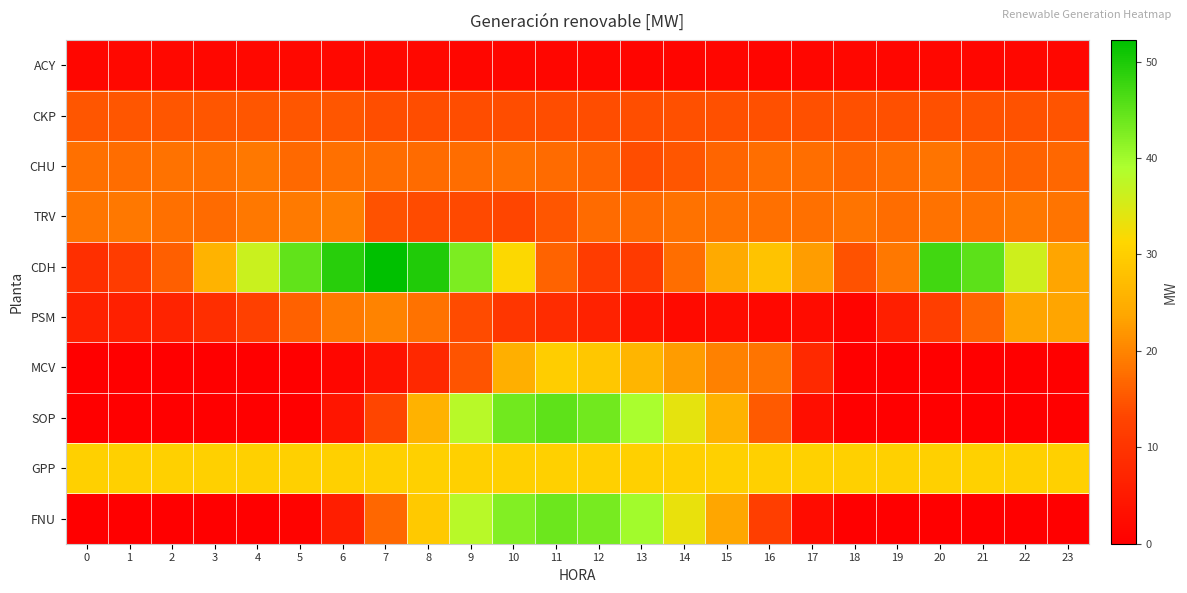

Reading right to left, list all the values displayed in this chart.

ACY: 23=1.6	22=1.5	21=1.4	20=1.5	19=1.4	18=1.4	17=1.2	16=1.2	15=1.2	14=1.1	13=1.2	12=1.3	11=1.3	10=1.3	9=1.3	8=1.7	7=1.7	6=1.7	5=1.7	4=1.7	3=1.6	2=1.6	1=1.6	0=1.4
CKP: 23=14.8	22=14.6	21=14.5	20=14.4	19=14.4	18=14.4	17=14.4	16=14.4	15=14.4	14=14.4	13=14.2	12=14.0	11=14.0	10=14.0	9=14.0	8=13.9	7=14.2	6=14.9	5=15.0	4=15.0	3=15.0	2=15.0	1=15.0	0=15.0
CHU: 23=16.9	22=16.3	21=16.9	20=18.2	19=17.4	18=16.7	17=17.6	16=17.7	15=16.6	14=15.1	13=14.0	12=16.4	11=17.3	10=17.9	9=17.5	8=17.2	7=17.5	6=17.8	5=17.0	4=18.7	3=17.9	2=18.1	1=17.5	0=17.9
TRV: 23=18.3	22=18.7	21=18.1	20=18.1	19=17.4	18=18.2	17=17.9	16=17.8	15=18.1	14=18.0	13=17.2	12=17.1	11=14.9	10=13.2	9=13.6	8=13.8	7=14.7	6=19.5	5=18.9	4=18.7	3=17.3	2=17.9	1=18.6	0=18.5
CDH: 23=23.6	22=35.9	21=45.2	20=47.2	19=18.8	18=14.5	17=22.9	16=28.2	15=24.3	14=17.6	13=11.0	12=11.5	11=16.4	10=31.5	9=42.7	8=49.6	7=52.2	6=49.0	5=44.9	4=36.4	3=25.8	2=16.0	1=11.6	0=9.0
PSM: 23=23.5	22=23.6	21=16.6	20=12.0	19=6.1	18=0.8	17=2.6	16=1.6	15=2.5	14=2.1	13=3.7	12=6.7	11=8.4	10=10.2	9=13.7	8=18.0	7=19.9	6=18.9	5=16.1	4=12.4	3=8.8	2=6.7	1=6.2	0=6.5
MCV: 23=0.0	22=0.0	21=0.0	20=0.0	19=0.0	18=0.0	17=7.8	16=18.2	15=19.6	14=22.6	13=26.1	12=28.8	11=29.9	10=25.1	9=14.9	8=7.7	7=3.5	6=1.4	5=0.0	4=0.0	3=0.0	2=0.0	1=0.0	0=0.0
SOP: 23=0.0	22=0.0	21=0.0	20=0.0	19=0.0	18=0.0	17=2.8	16=15.4	15=25.6	14=33.8	13=39.3	12=43.6	11=44.9	10=43.6	9=38.1	8=25.6	7=13.1	6=4.2	5=0.1	4=0.0	3=0.0	2=0.0	1=0.0	0=0.0
GPP: 23=30.4	22=30.4	21=30.4	20=30.4	19=30.3	18=30.4	17=30.4	16=30.4	15=30.4	14=30.4	13=30.4	12=30.4	11=30.4	10=30.4	9=30.4	8=30.4	7=30.4	6=30.4	5=30.4	4=30.4	3=30.4	2=30.4	1=30.4	0=30.4
FNU: 23=0.0	22=0.0	21=0.0	20=0.0	19=0.0	18=0.0	17=2.6	16=12.0	15=23.8	14=33.4	13=40.0	12=43.2	11=43.9	10=42.4	9=38.1	8=29.4	7=16.9	6=5.8	5=0.6	4=0.0	3=0.0	2=0.0	1=0.0	0=0.0